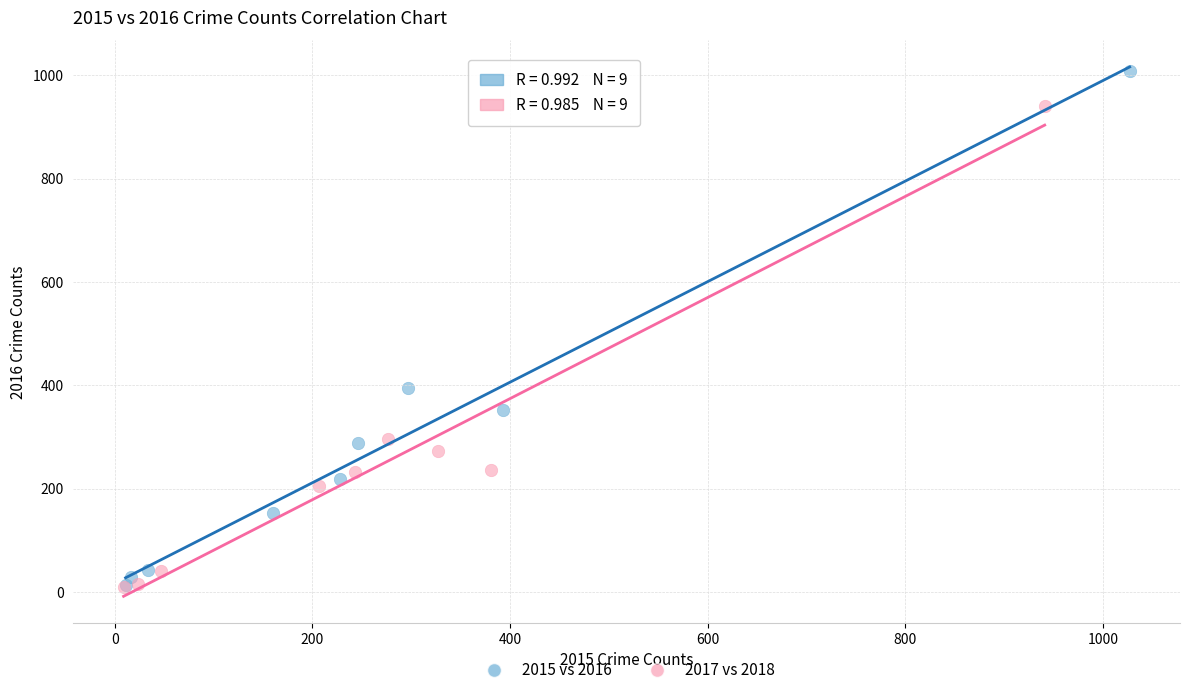

Which series has the widest spread of Y values?

2015 vs 2016